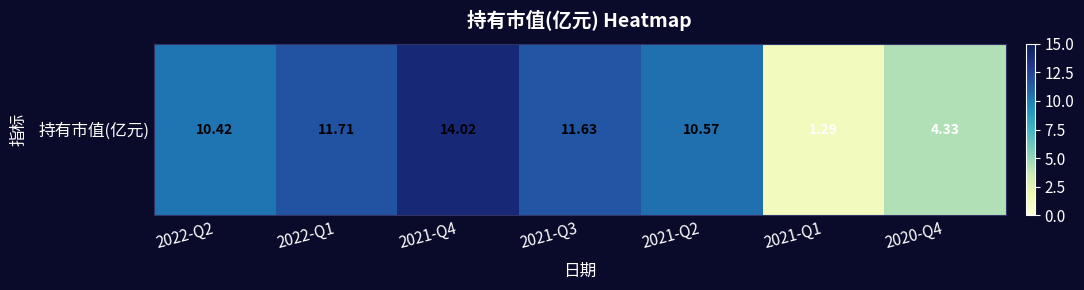

Approximately how many times larger is the value at 2021-Q2 compared to 2022-Q1?

0.9